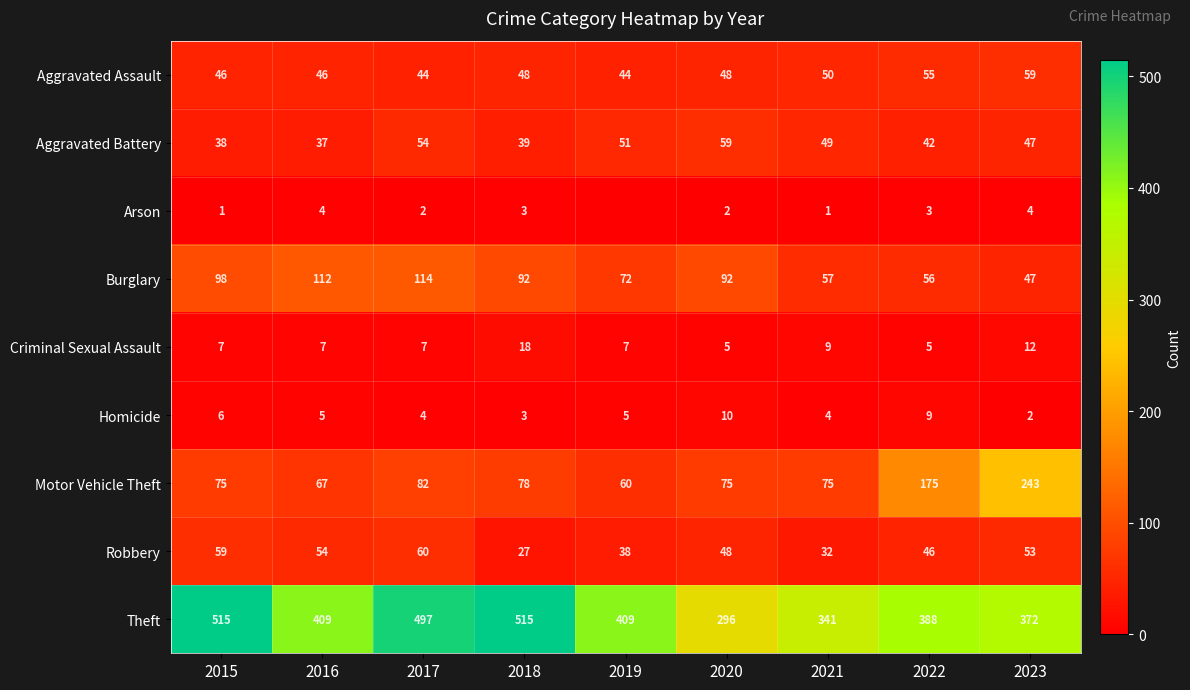

Read the Motor Vehicle Theft value at 2021.

75